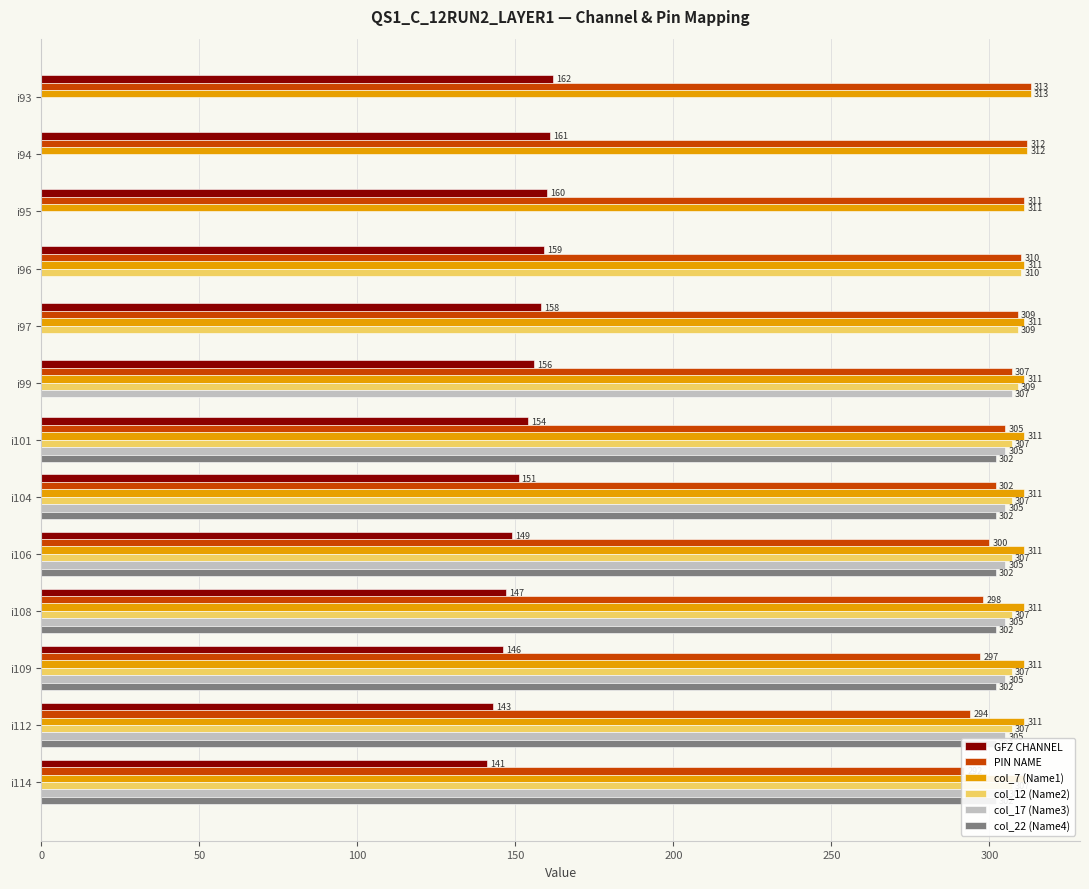

What is the spread (max minus min) of values at i96?

311